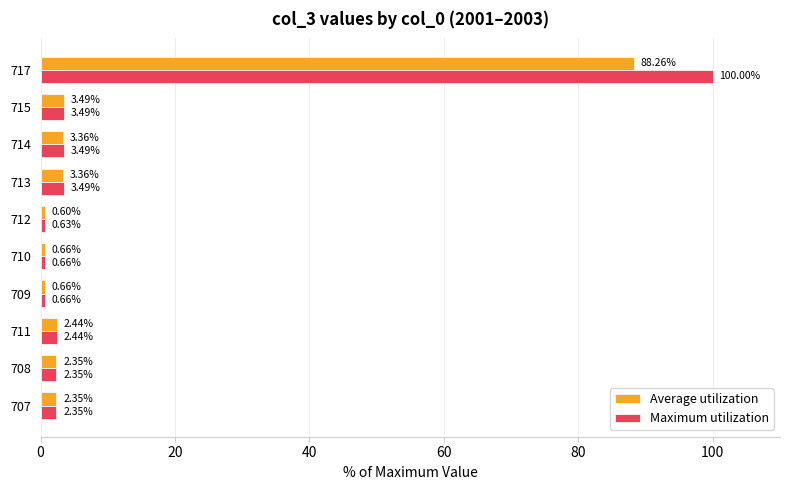

At which category is the sum across all series the highest?

717